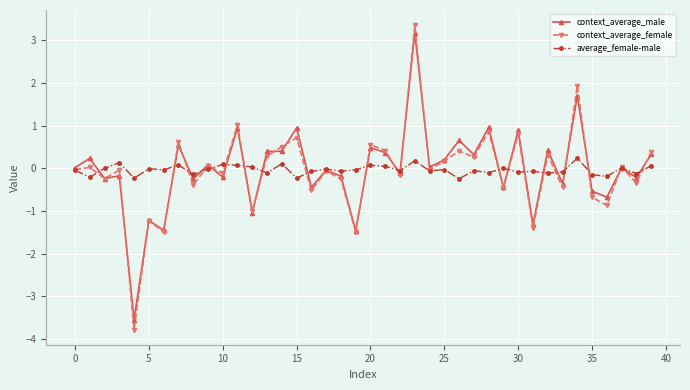

What is the minimum value for context_average_female?

-3.8